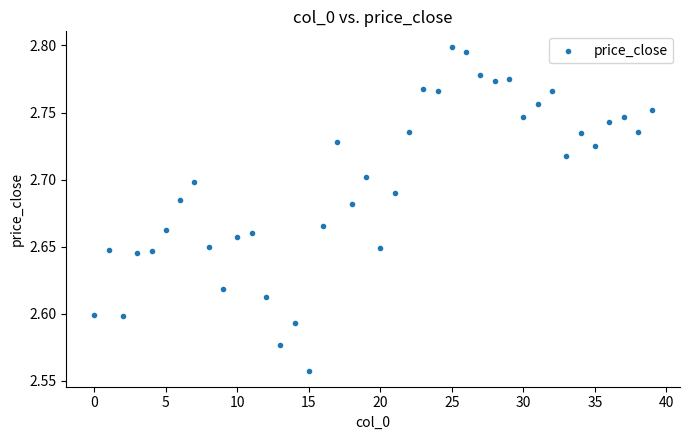

How many points are shown in the scatter plot?

40